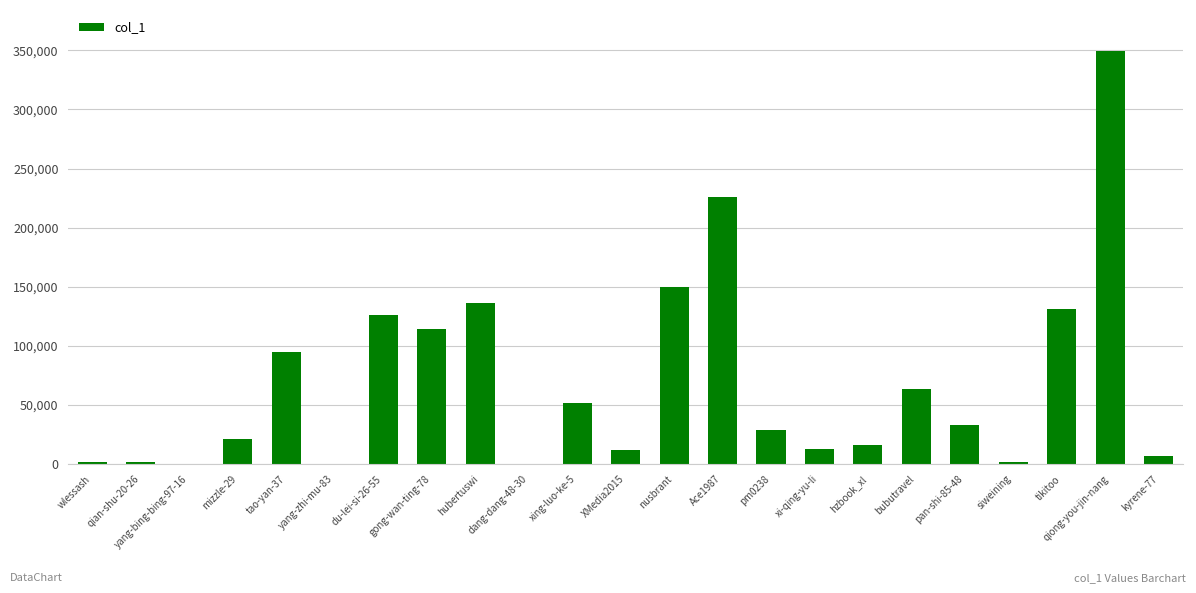

What is the change in value from XMedia2015 to hzbook_xl?

+4207